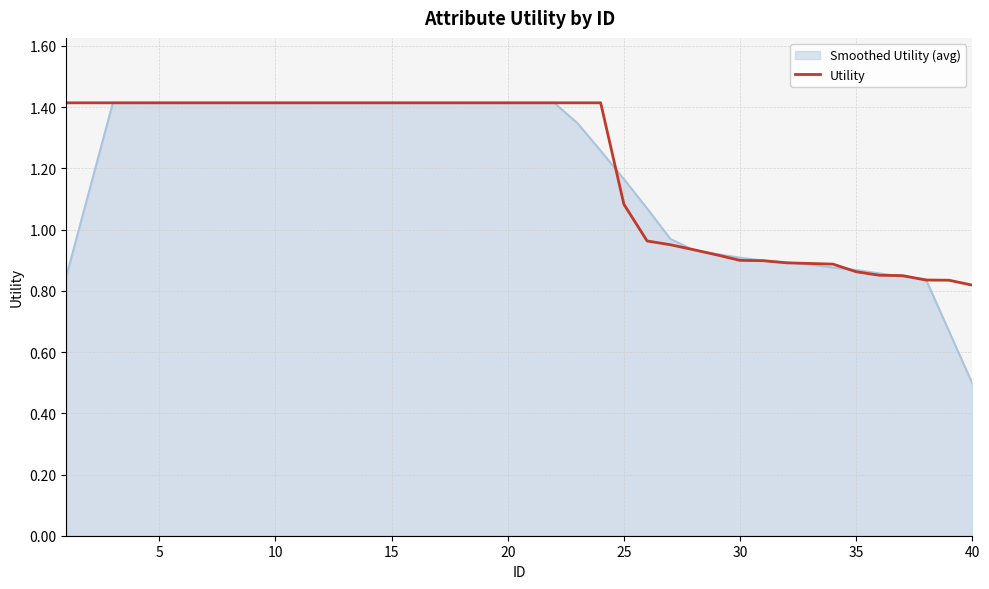

Which series has the largest range (max minus min)?

Smoothed Utility (avg)